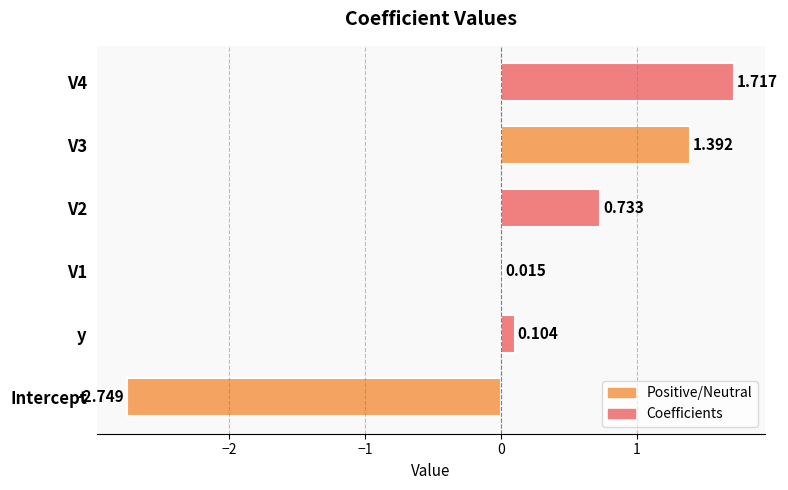

Which category has the lowest value across all series?

Intercept